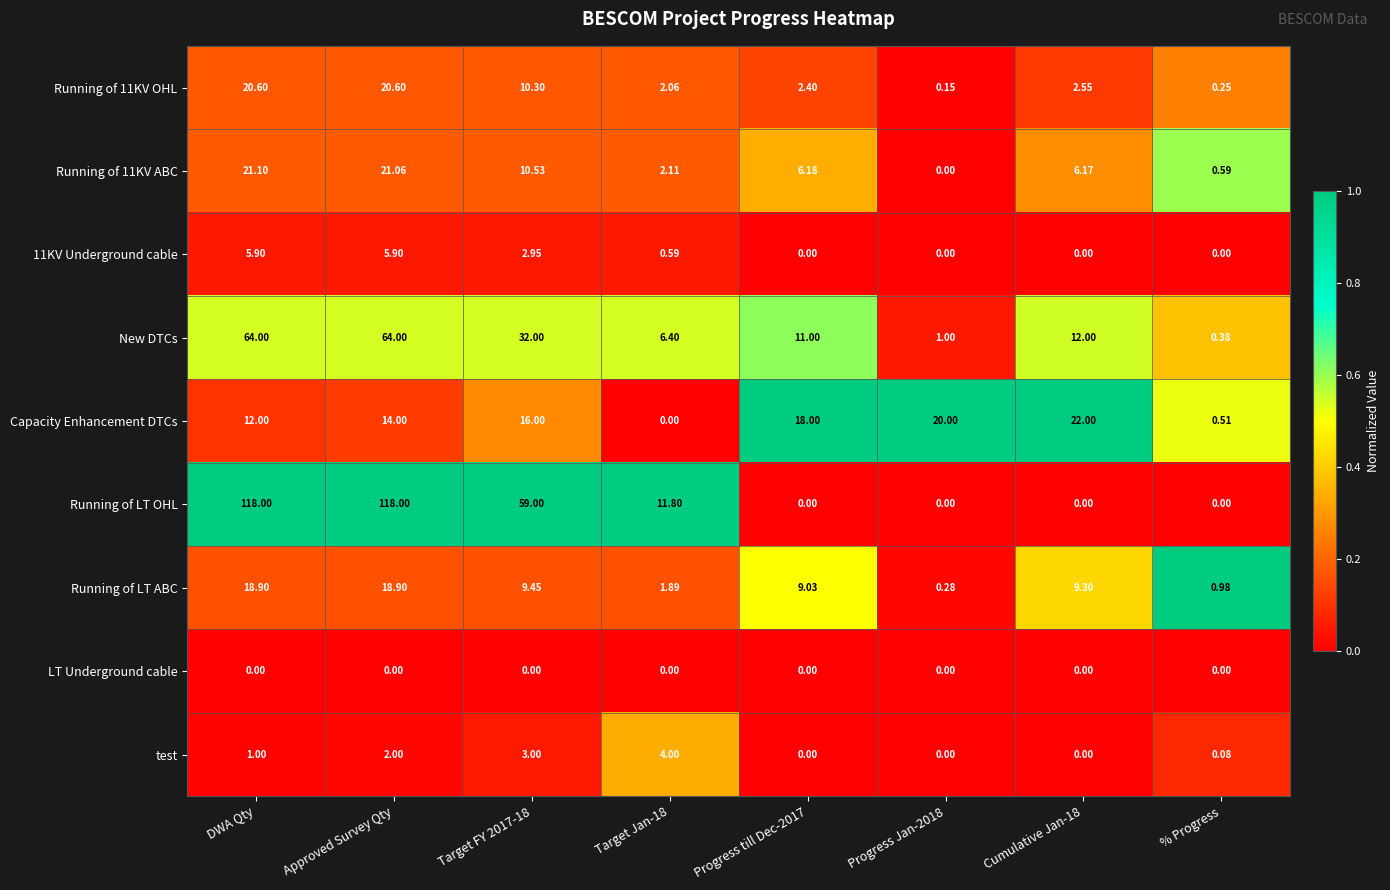

Which series has the largest range (max minus min)?

Running of LT OHL